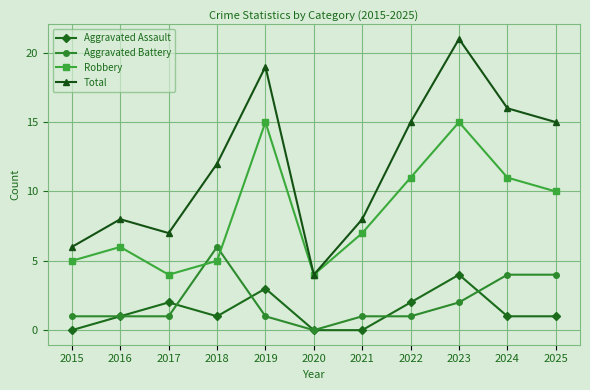

Which series changed the most between 2021 and 2024?

Total